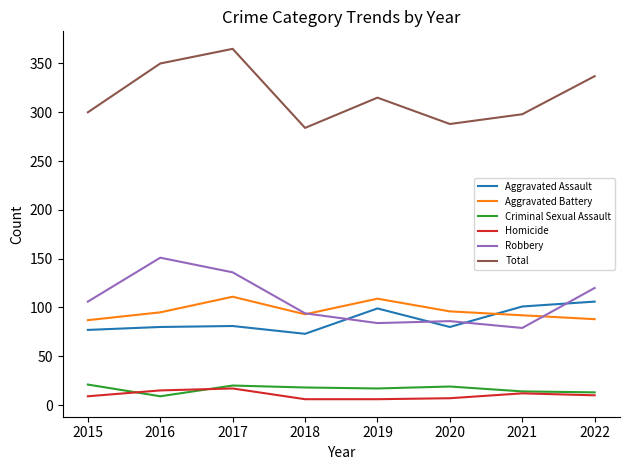

True or false: Criminal Sexual Assault and Robbery cross at least once.

False